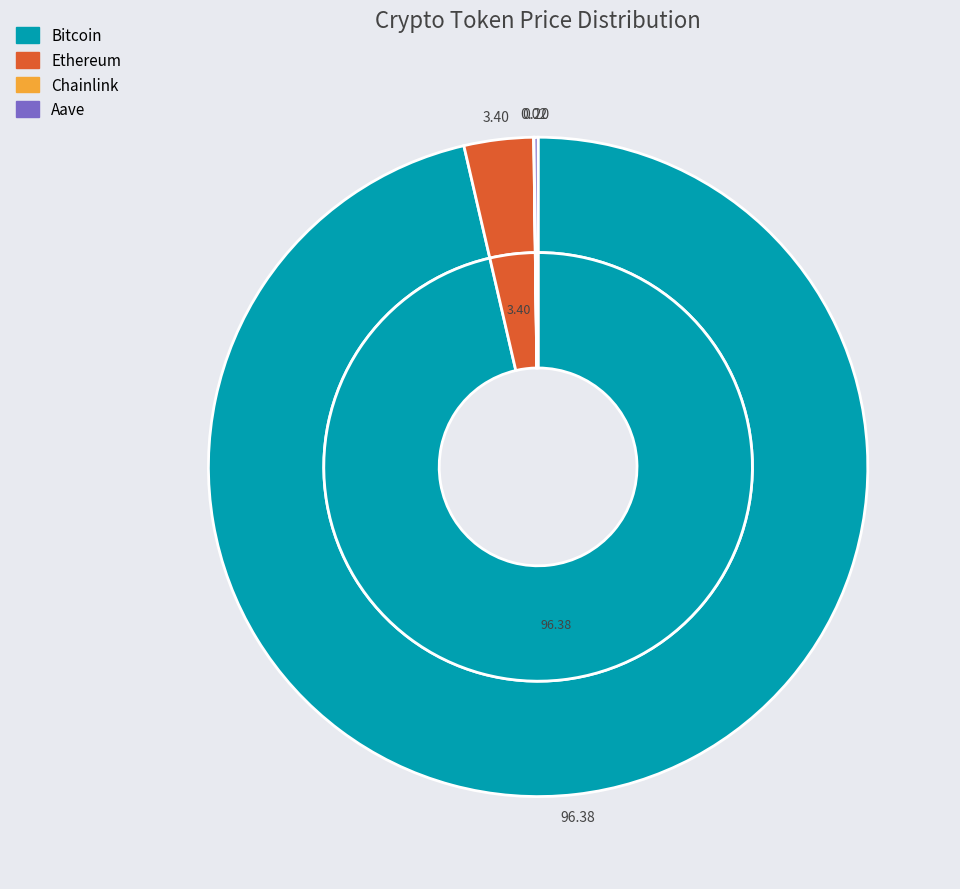

Rank the categories by value from highest to lowest.

Bitcoin, Ethereum, Aave, Chainlink